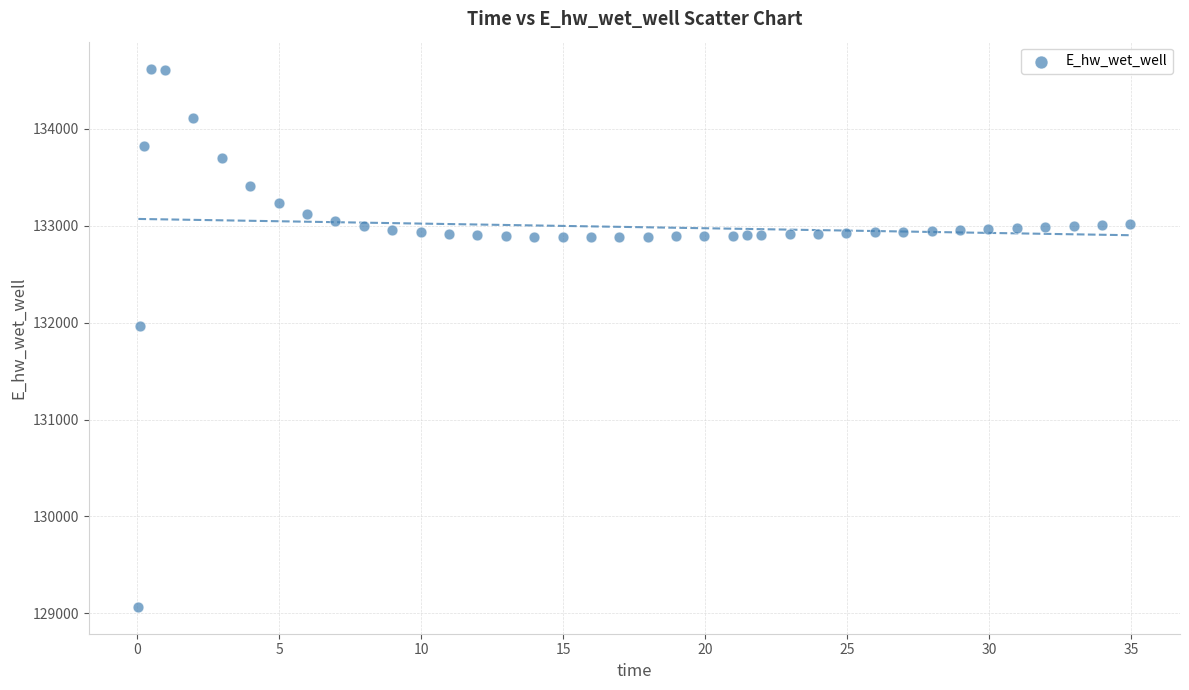

What Y value in the scatter plot is closest to 131844?

131964.8